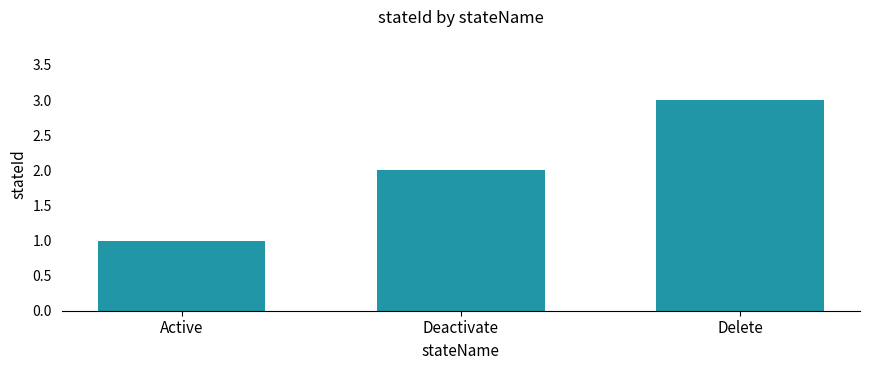

Which category has the highest value across all series?

Delete